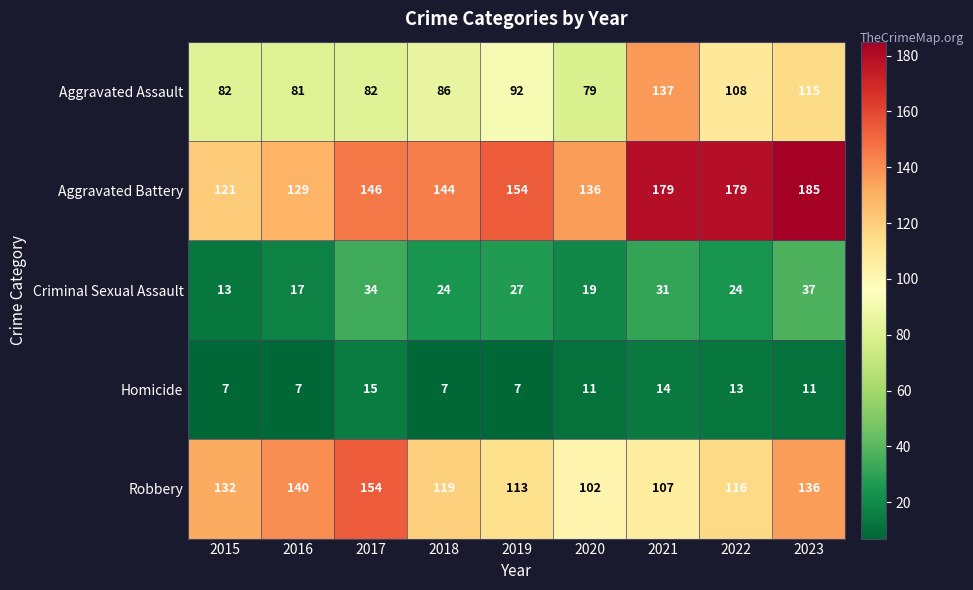

Is it true that Robbery equals 102 at 2020?

True